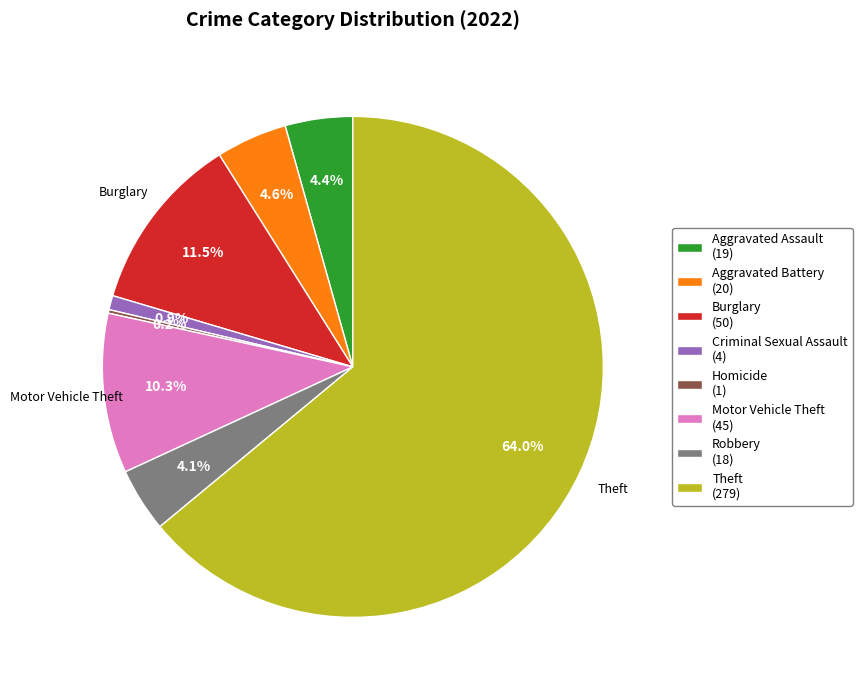

Does Aggravated Battery (20) represent more than half of the total?

No